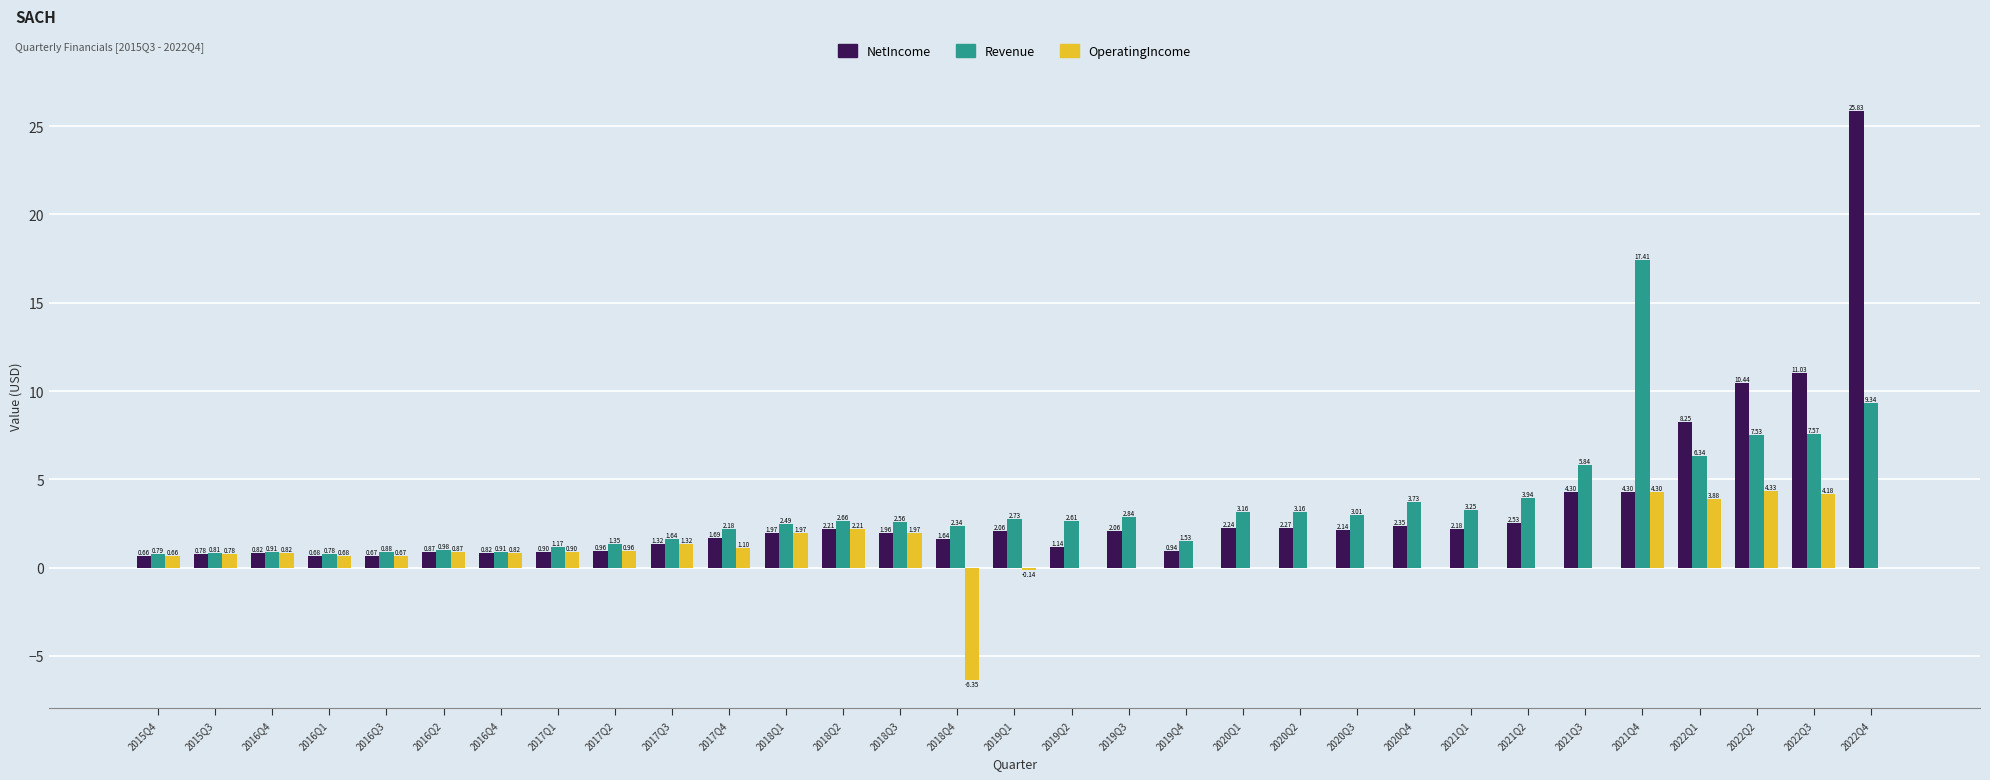

Reading left to right, list all the values displayed in this chart.

NetIncome: 0.7	0.8	0.8	0.7	0.7	0.9	0.8	0.9	1.0	1.3	1.7	2.0	2.2	2.0	1.6	2.1	1.1	2.1	0.9	2.2	2.3	2.1	2.3	2.2	2.5	4.3	4.3	8.2	10.4	11.0	25.8
Revenue: 0.8	0.8	0.9	0.8	0.9	1.0	0.9	1.2	1.3	1.6	2.2	2.5	2.7	2.6	2.3	2.7	2.6	2.8	1.5	3.2	3.2	3.0	3.7	3.2	3.9	5.8	17.4	6.3	7.5	7.6	9.3
OperatingIncome: 0.7	0.8	0.8	0.7	0.7	0.9	0.8	0.9	1.0	1.3	1.1	2.0	2.2	2.0	-6.3	-0.1	0.0	0.0	0.0	0.0	0.0	0.0	0.0	0.0	0.0	0.0	4.3	3.9	4.3	4.2	0.0